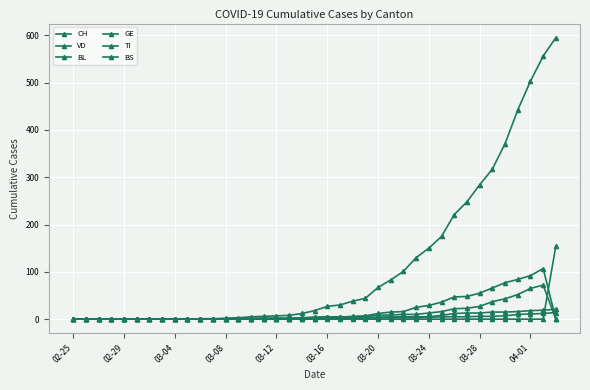

Count the number of categories in the chart.

39